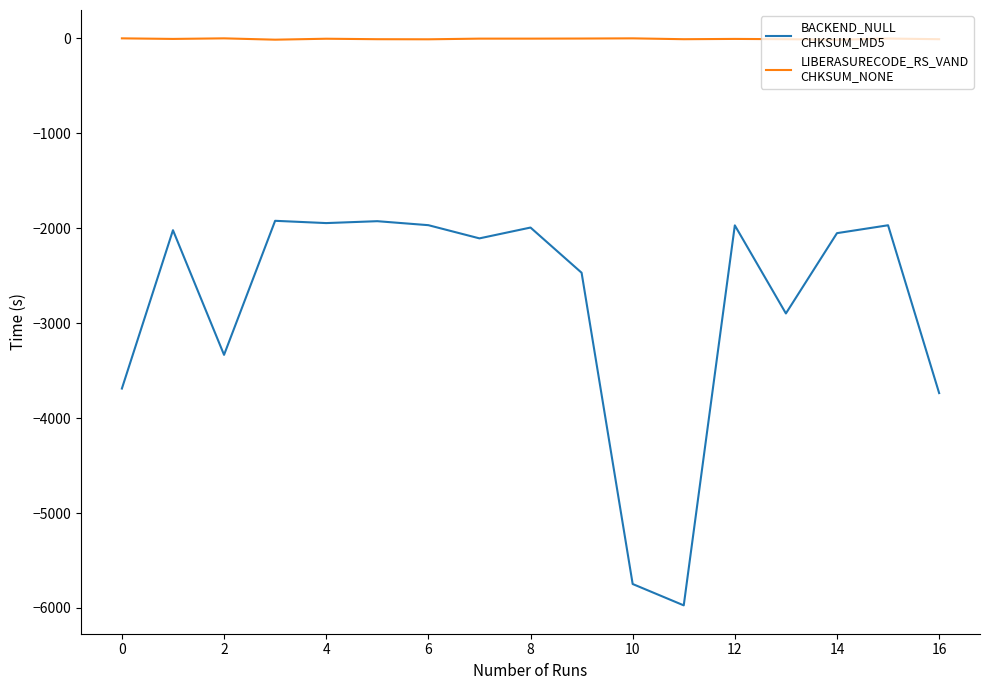

What is the smallest value displayed?

-5973